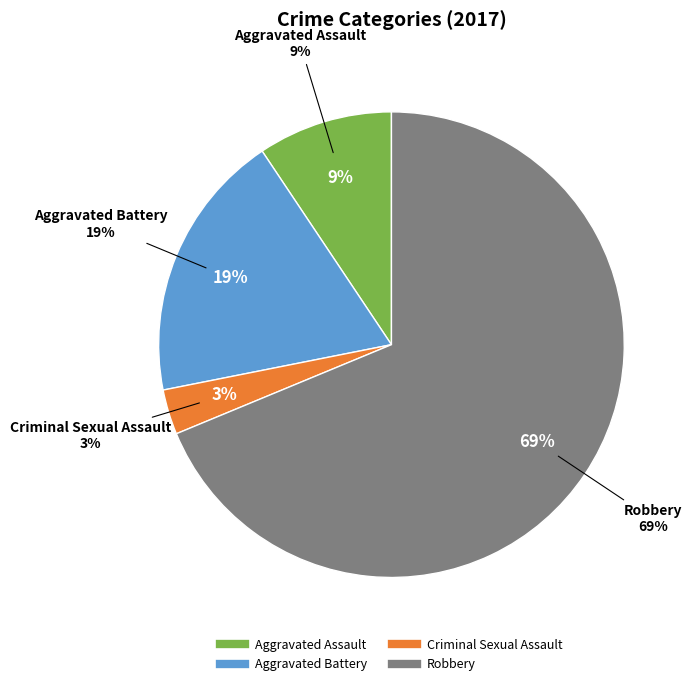

True or false: Aggravated Battery accounts for 9% of the total.

False